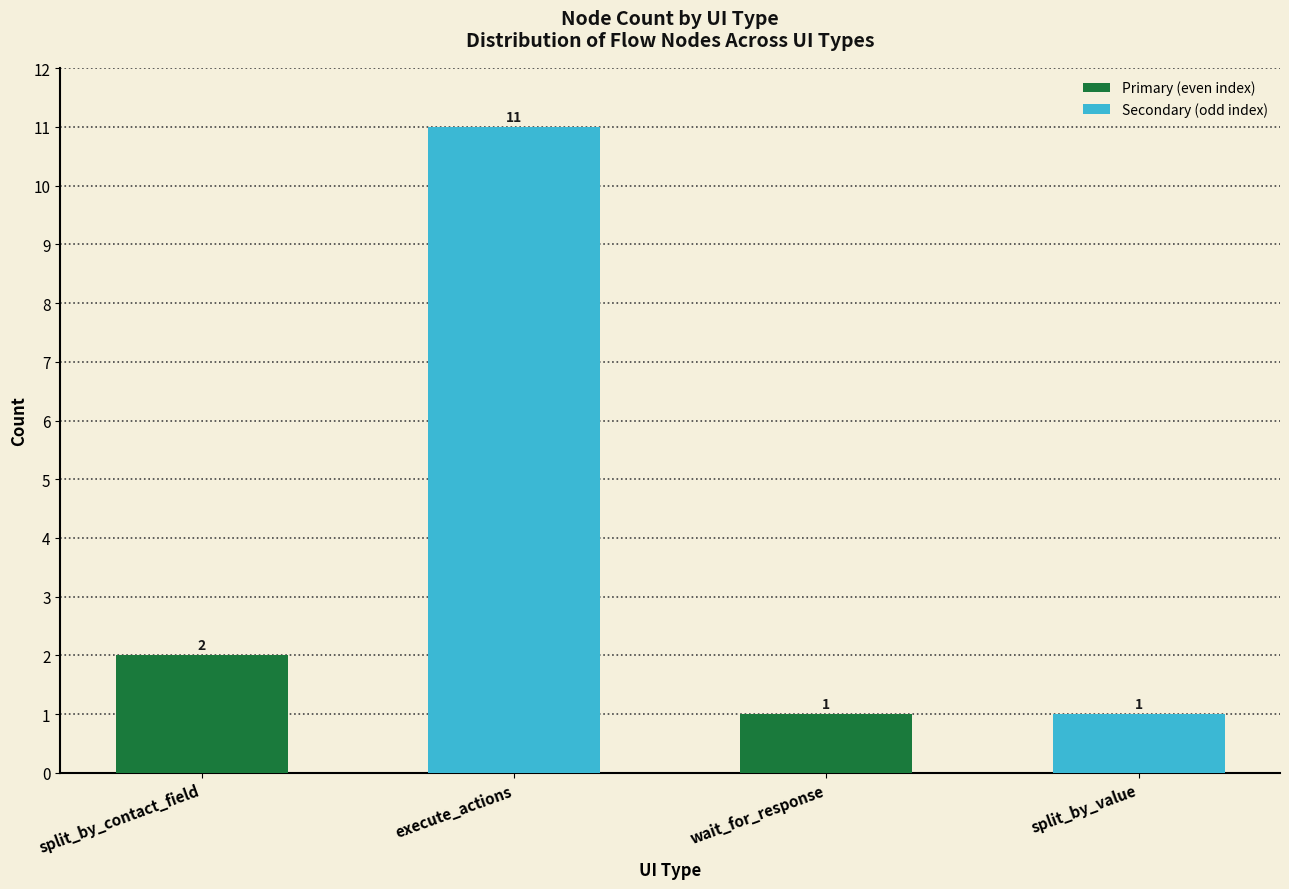

Between execute_actions and split_by_value, which is larger?

execute_actions